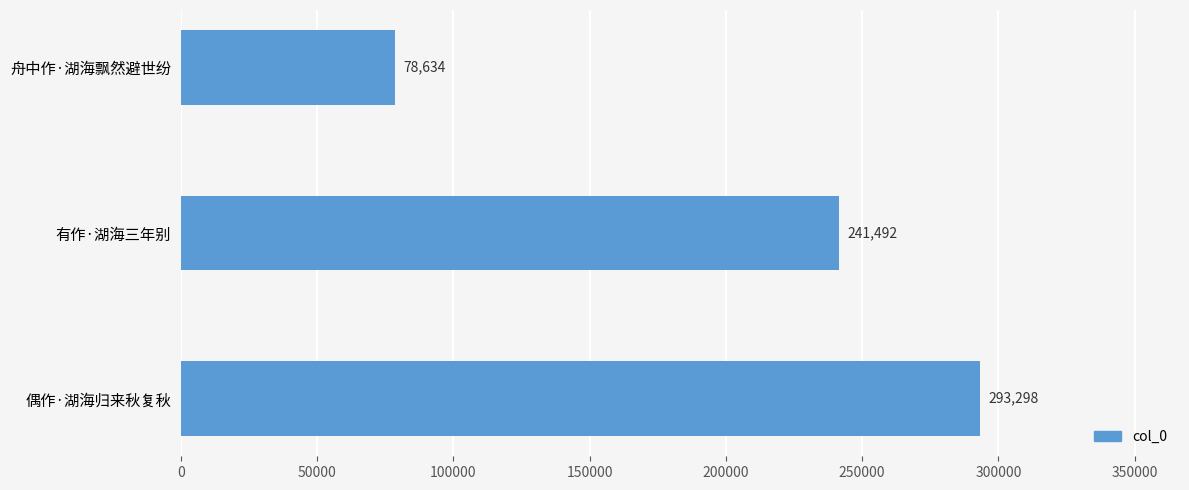

Count the values in the range 78634 to 293298.

3